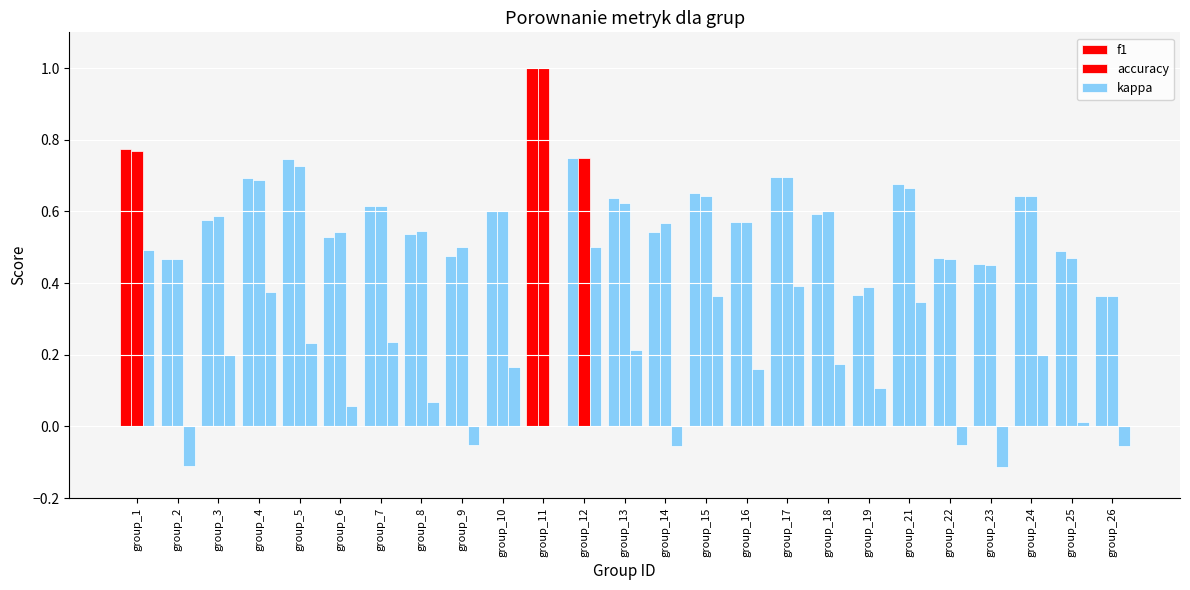

At which label is f1 closest to 0?

group_26